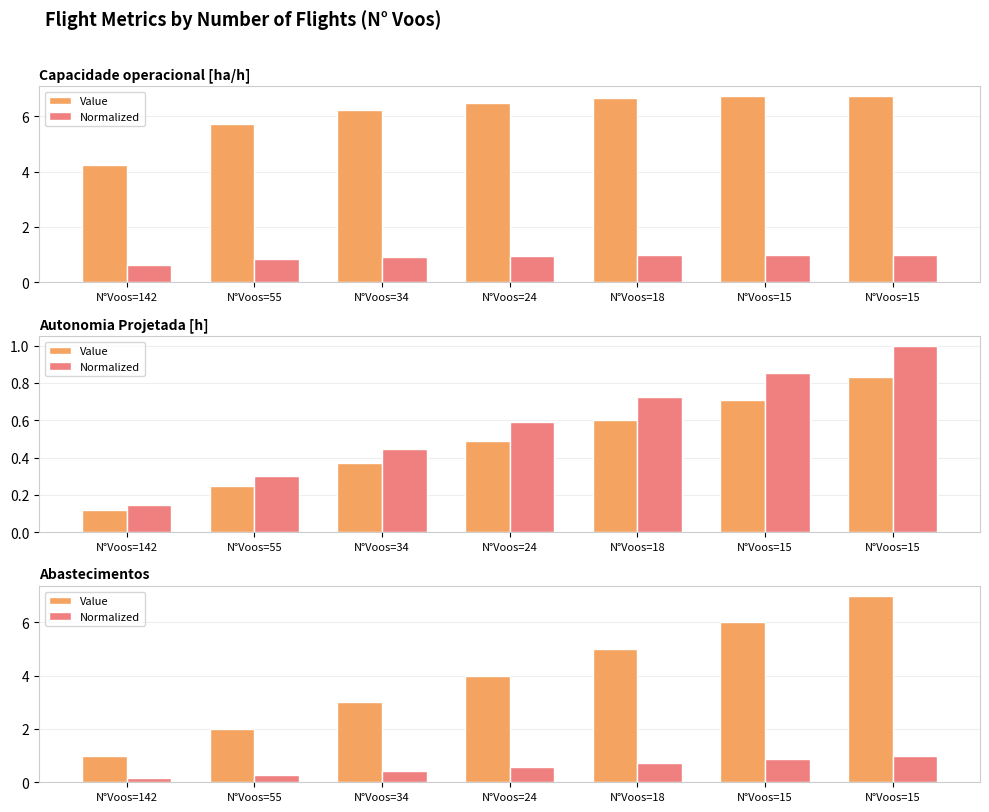

How many distinct data groups are displayed?

2